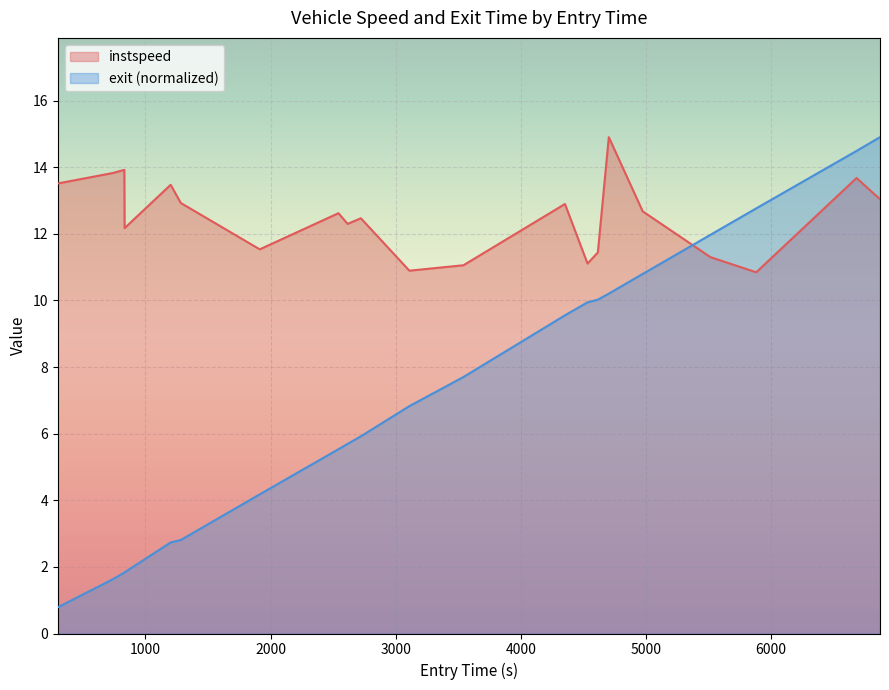

What is the lowest value of the instspeed series?

10.8